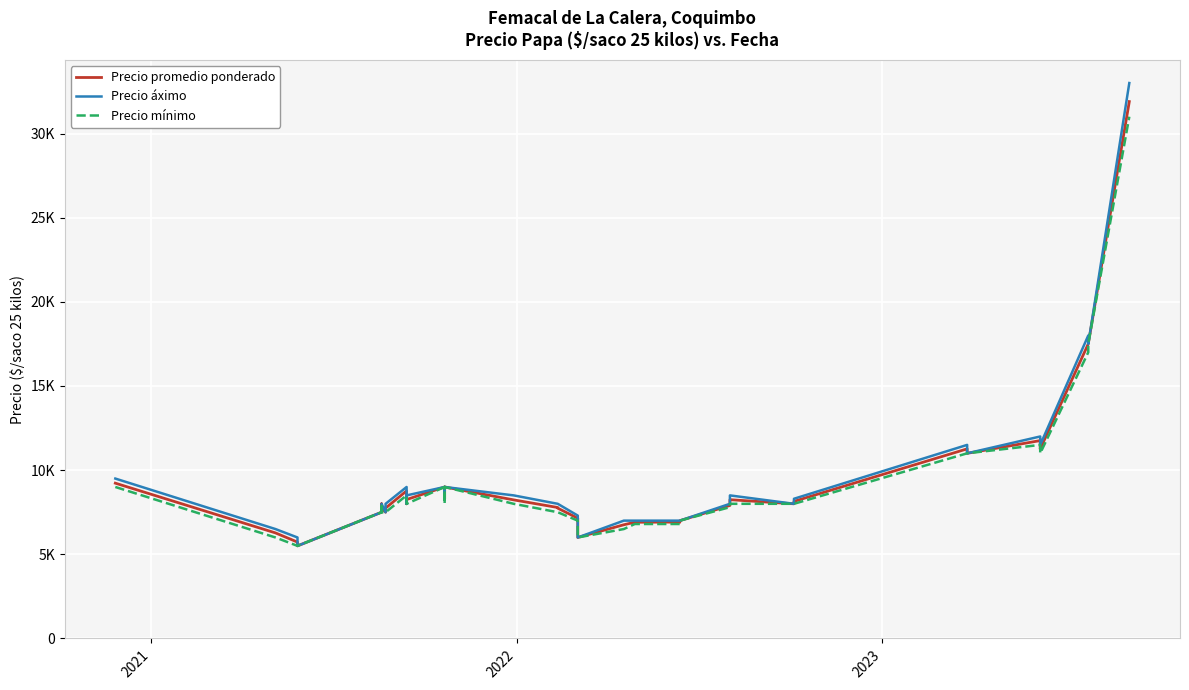

What is the difference between the maximum and minimum values in the Precio áximo series?

27500